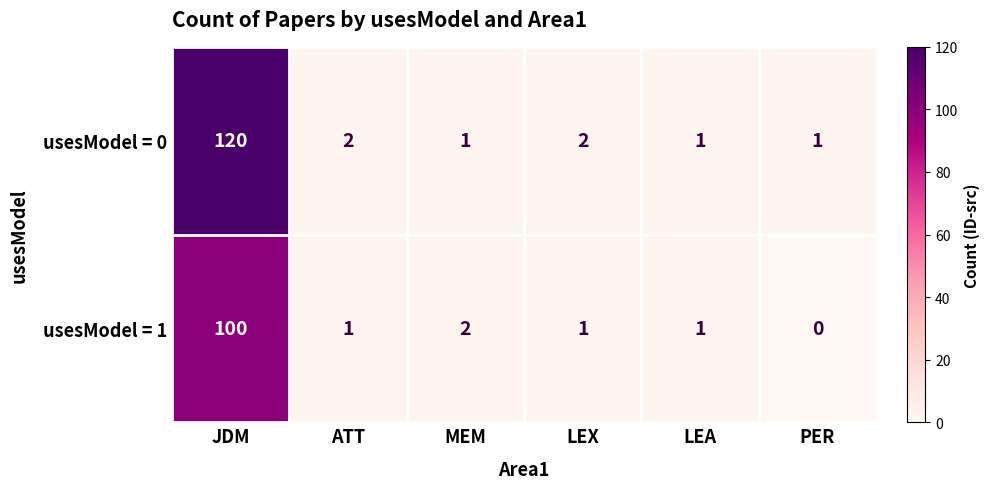

Reading right to left, list all the values displayed in this chart.

usesModel = 0: 1	1	2	1	2	120
usesModel = 1: 0	1	1	2	1	100